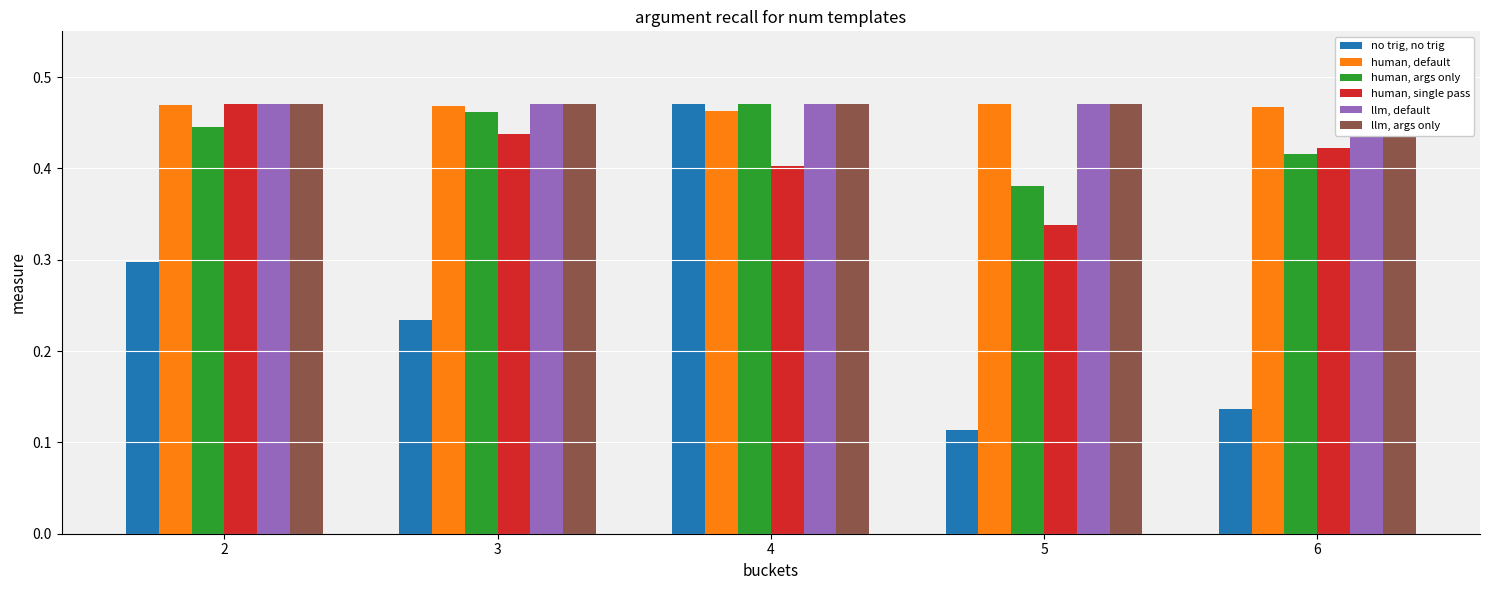

Is the value of human, args only at 3 greater than the value of llm, args only at 3?

No